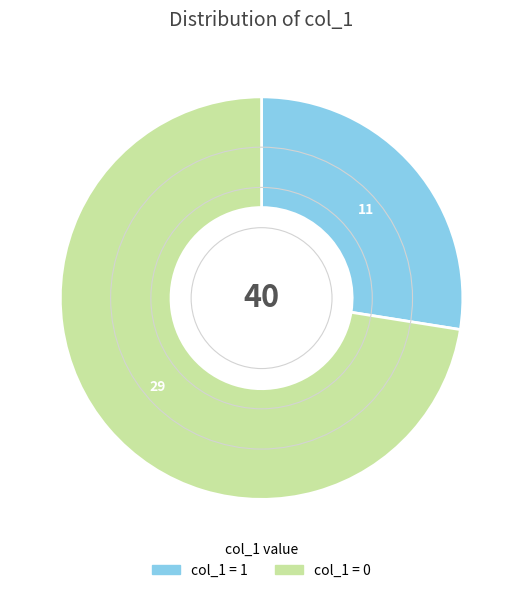

How many slices are in this pie chart?

2